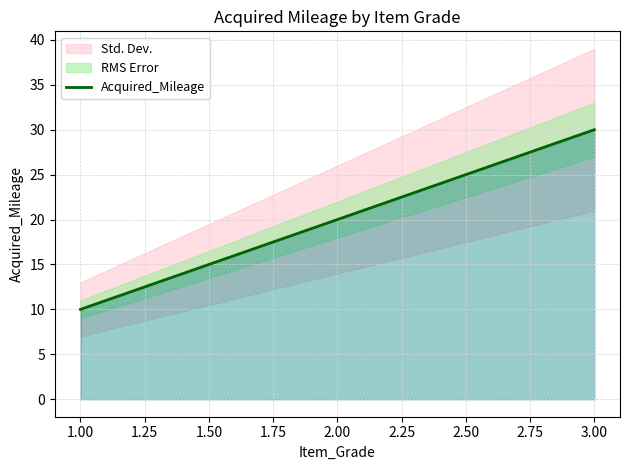

Count the number of values greater than 20.

1